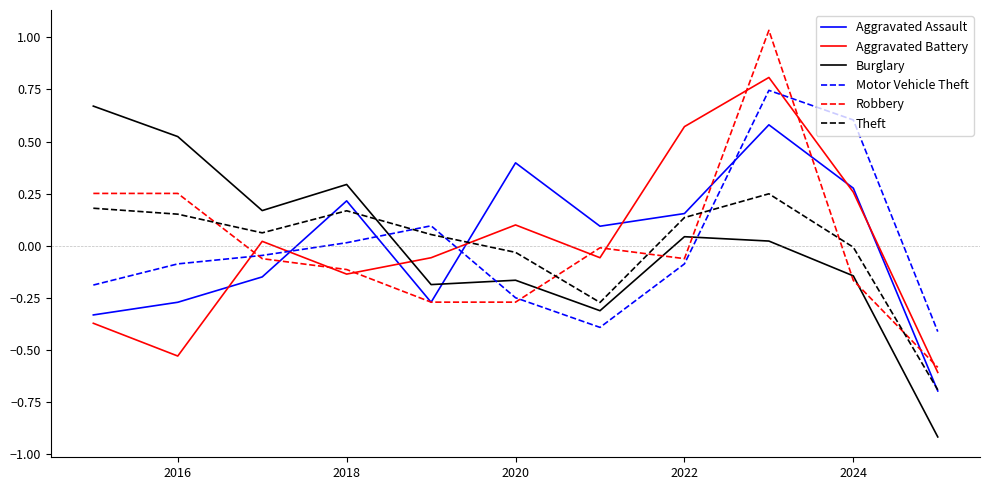

How many times do Aggravated Assault and Burglary cross each other?

1